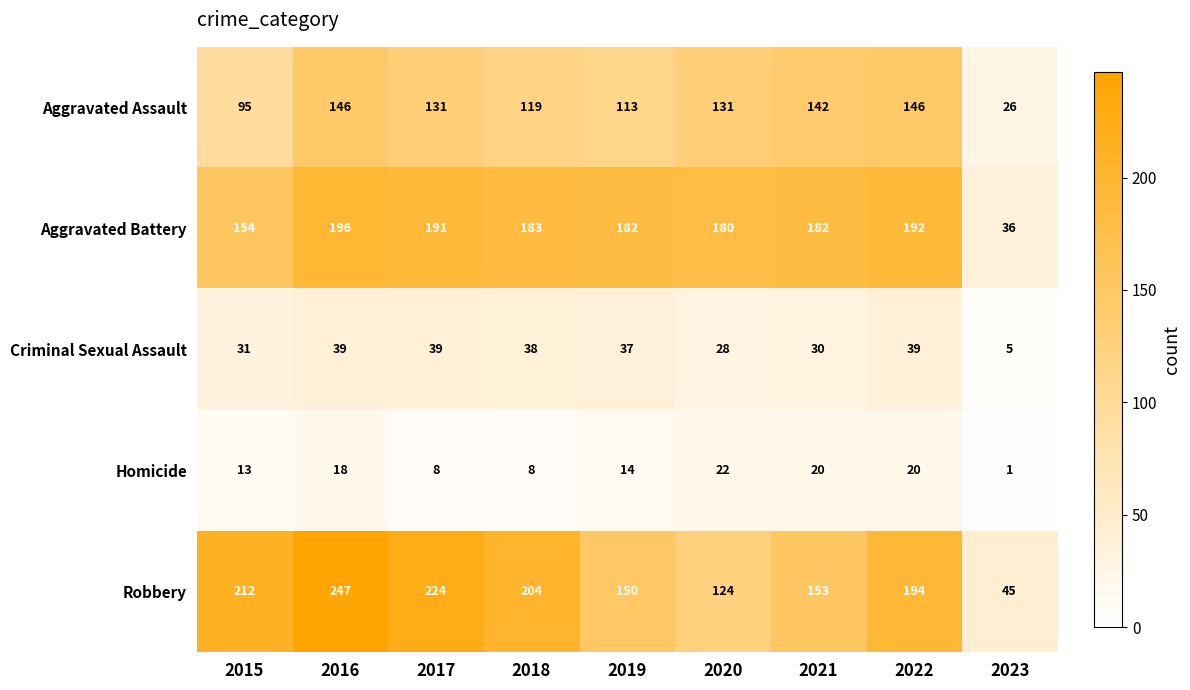

True or false: Aggravated Assault has a value of 148 at 2019.

False